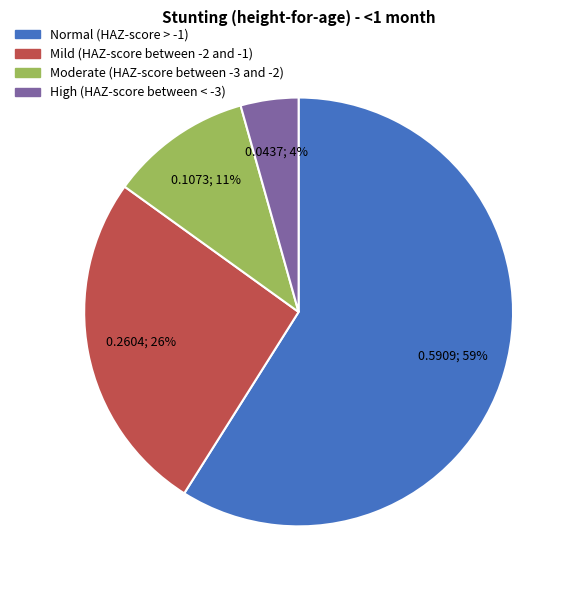

To the nearest percent, what is the average slice percentage?

25%